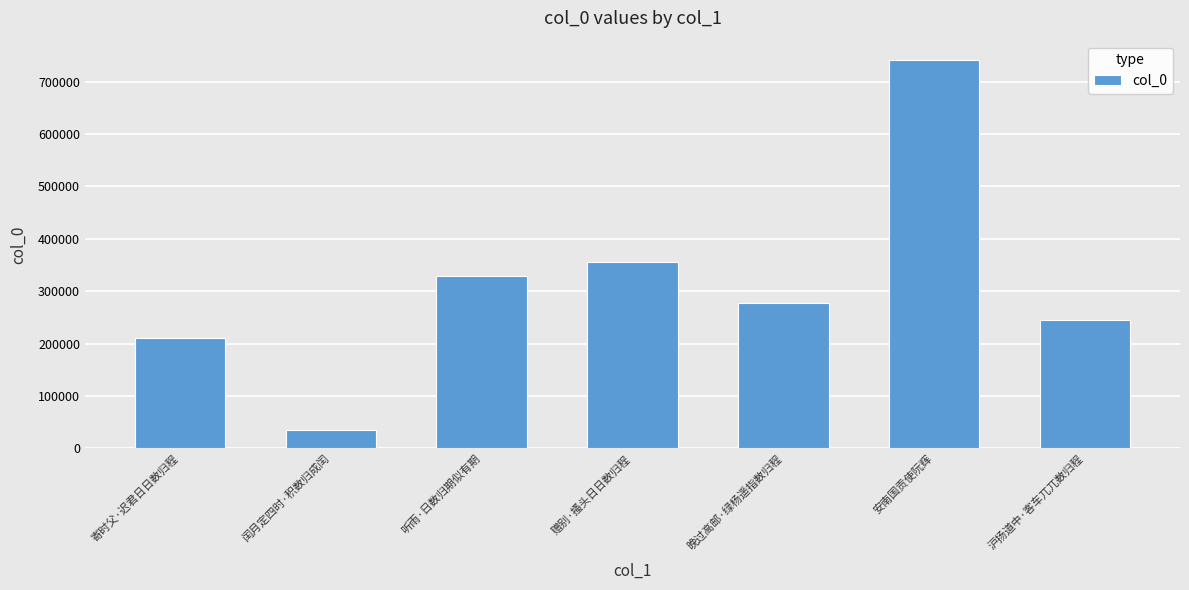

Reading right to left, extract all data points from this chart.

245981	741341	278030	355693	328924	35972	211682